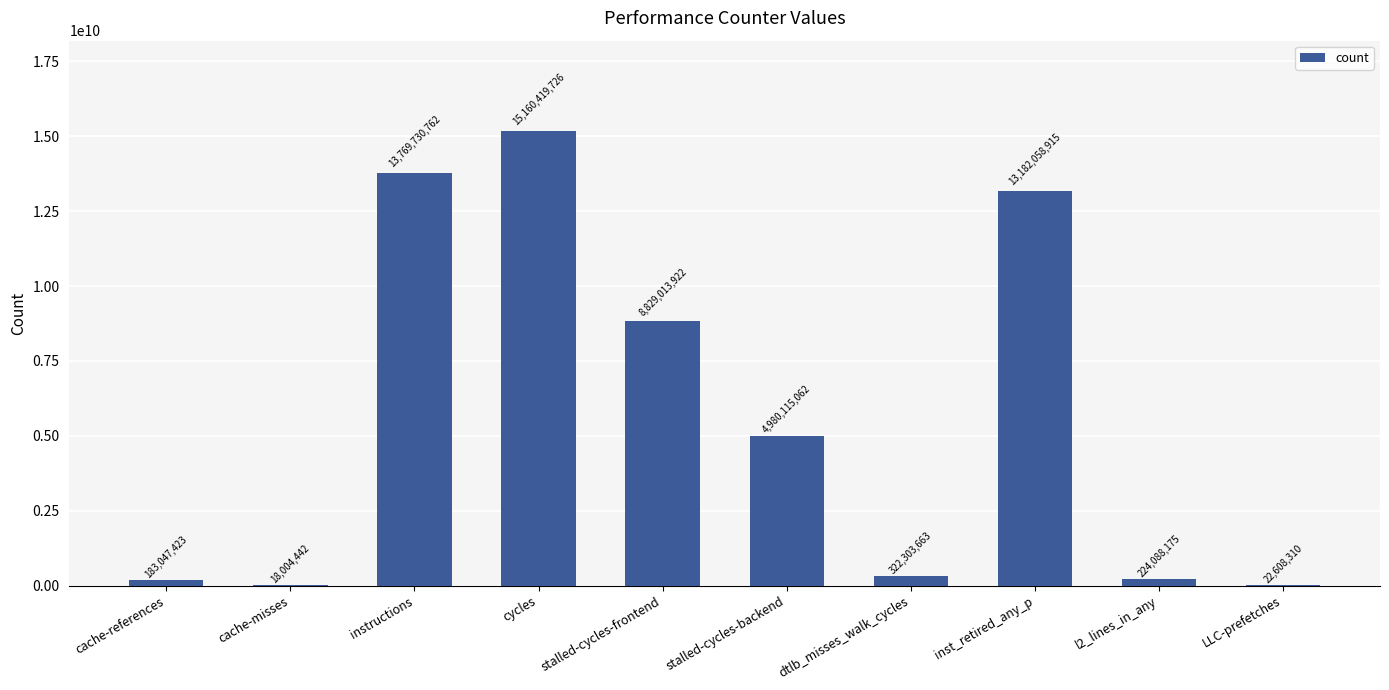

Reading left to right, extract all data points from this chart.

cache-references=183047423	cache-misses=18004442	instructions=13769730762	cycles=15160419726	stalled-cycles-frontend=8829013922	stalled-cycles-backend=4980115062	dtlb_misses_walk_cycles=322303663	inst_retired_any_p=13182058915	l2_lines_in_any=224088175	LLC-prefetches=22608310